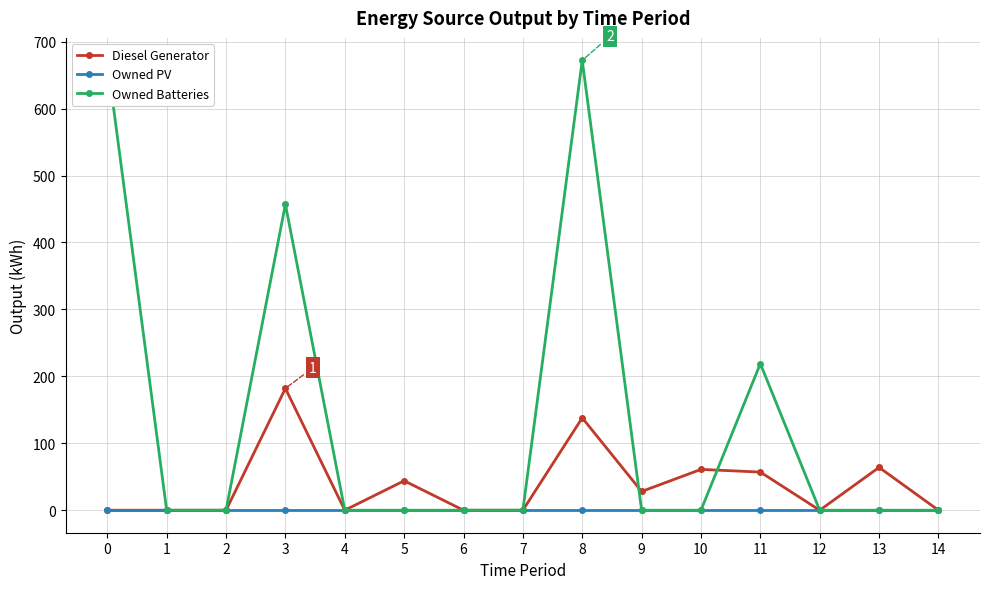

Reading right to left, list all the values displayed in this chart.

Diesel Generator: 0.0	64.0	0.0	57.0	61.0	28.0	138.0	0.0	0.0	44.0	0.0	182.0	0.0	0.0	0.0
Owned PV: 0.0	0.0	0.0	0.0	0.0	0.0	0.0	0.0	0.0	0.0	0.0	0.0	0.0	0.0	0.0
Owned Batteries: 0.0	0.0	0.0	219.0	0.0	0.0	672.0	0.0	0.0	0.0	0.0	457.0	0.0	0.0	672.0